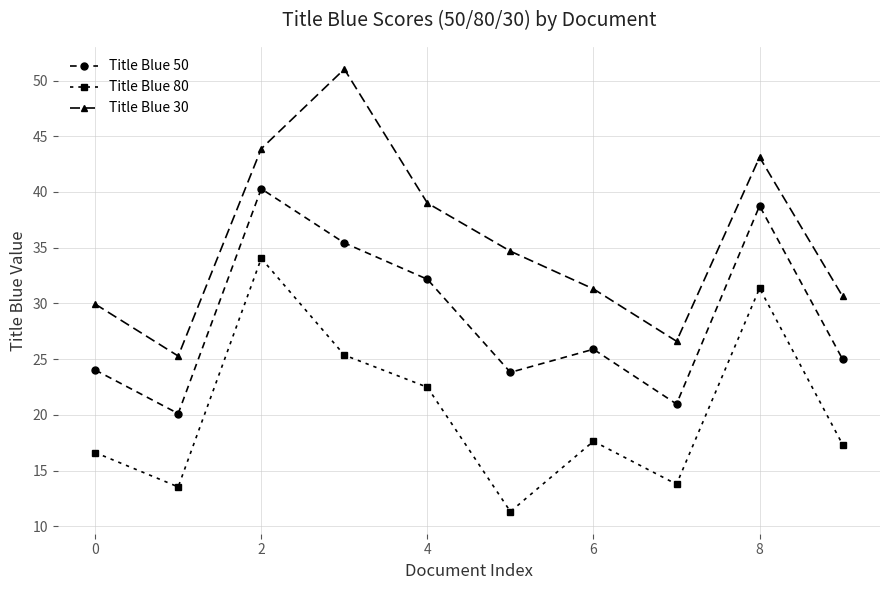

Which series has the largest total across all categories?

Title Blue 30